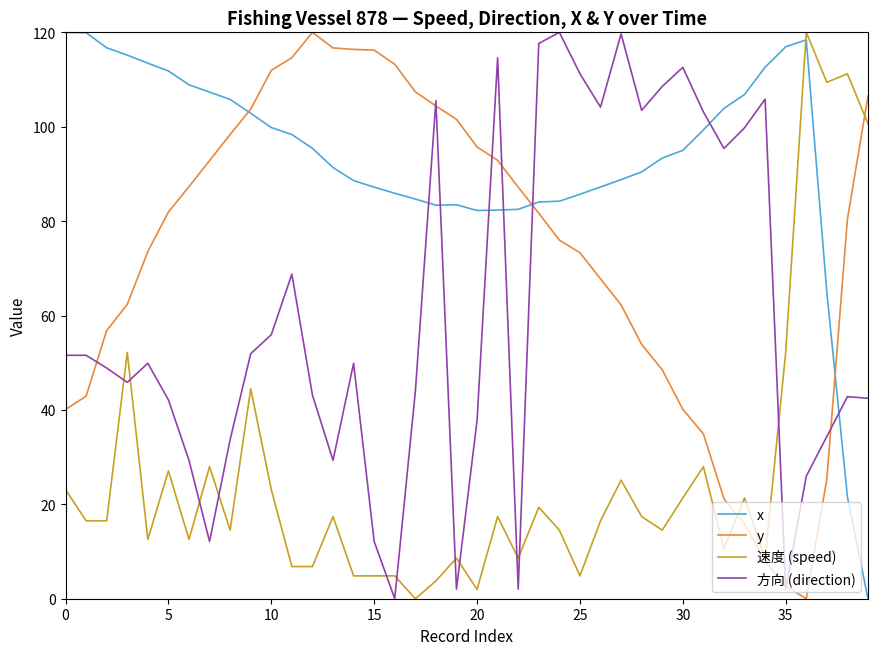

Which series has the largest total across all categories?

x